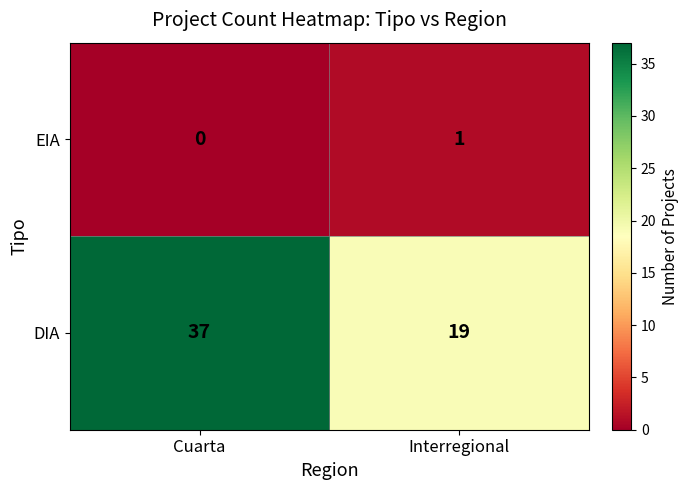

What is the spread (max minus min) of values at Interregional?

18